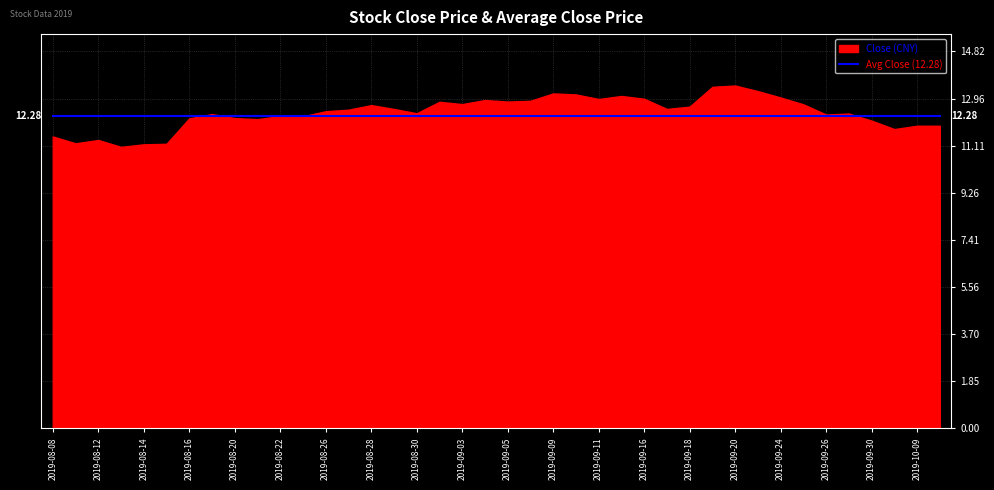

What is the total value across all series at 2019-09-02?

25.1